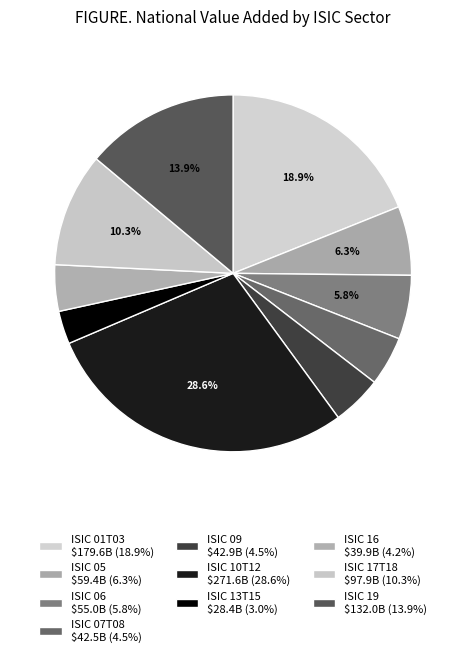

Count the number of slices in the pie.

10